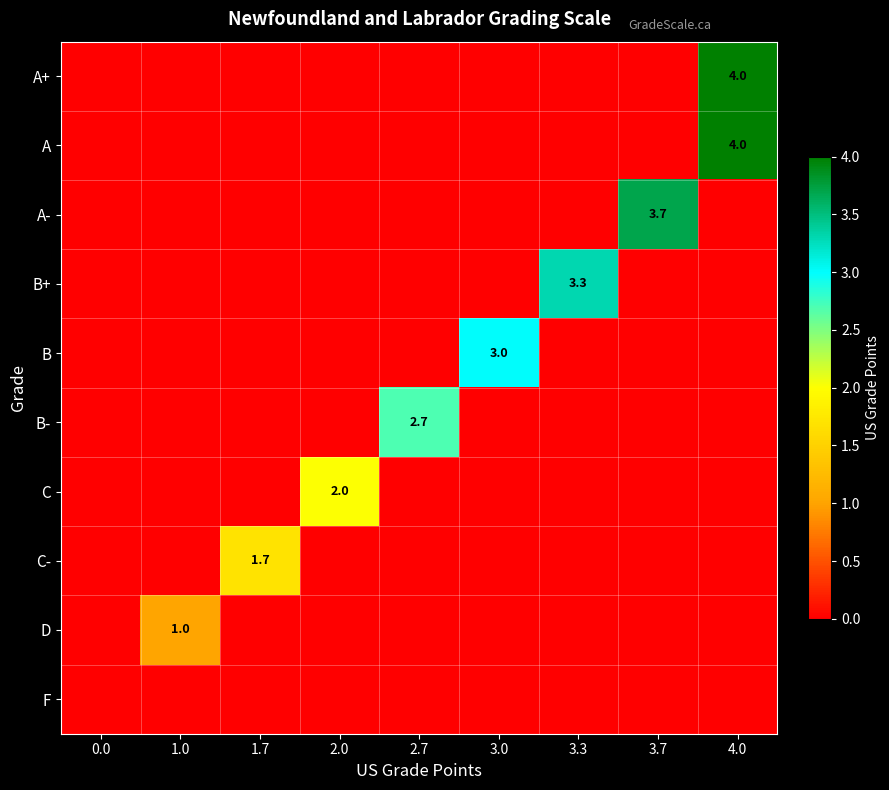

Between 3.3 and 2.7, which is larger?

3.3